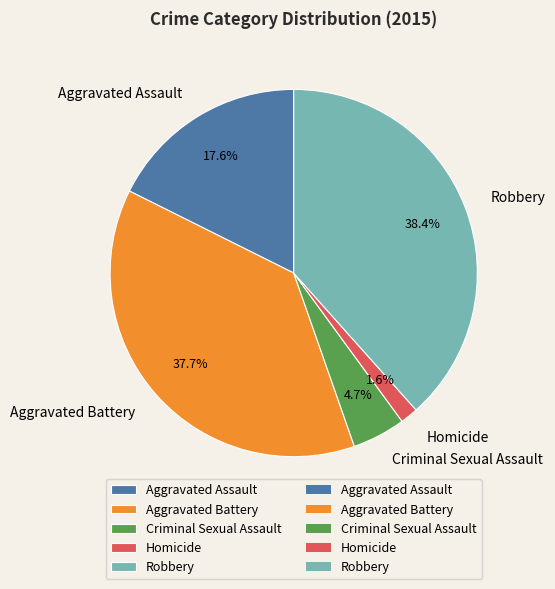

Does Aggravated Battery account for over 50% of the chart?

No